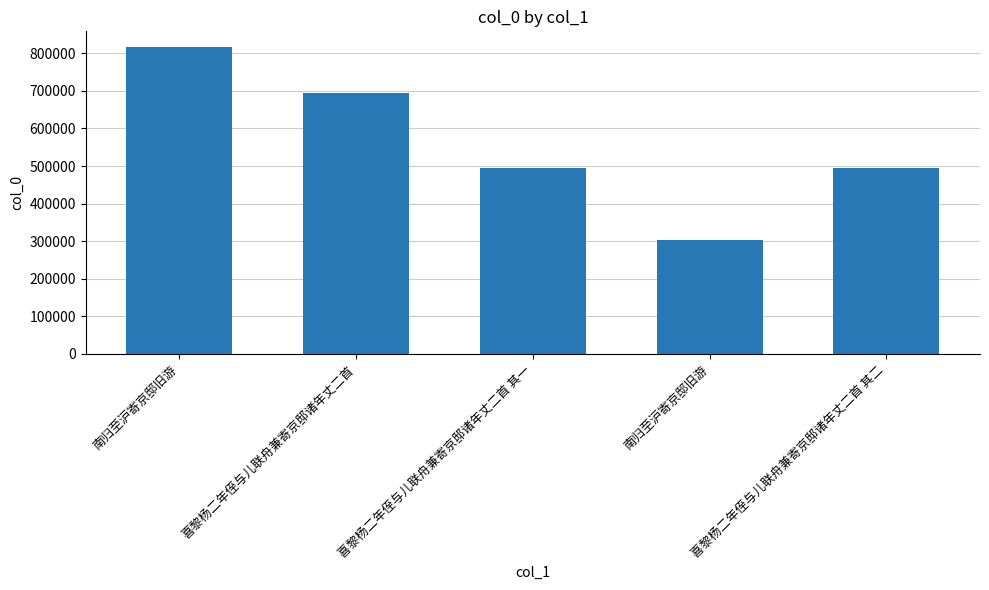

What is the minimum value shown in the chart?

302374